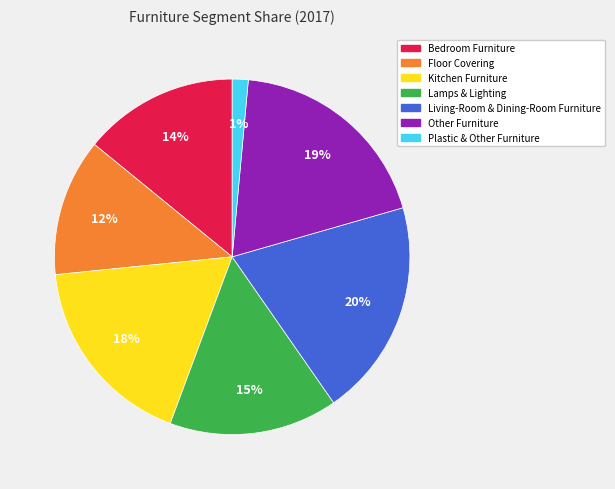

To the nearest percent, what is the difference between the Bedroom Furniture and Other Furniture slice percentages?

5%